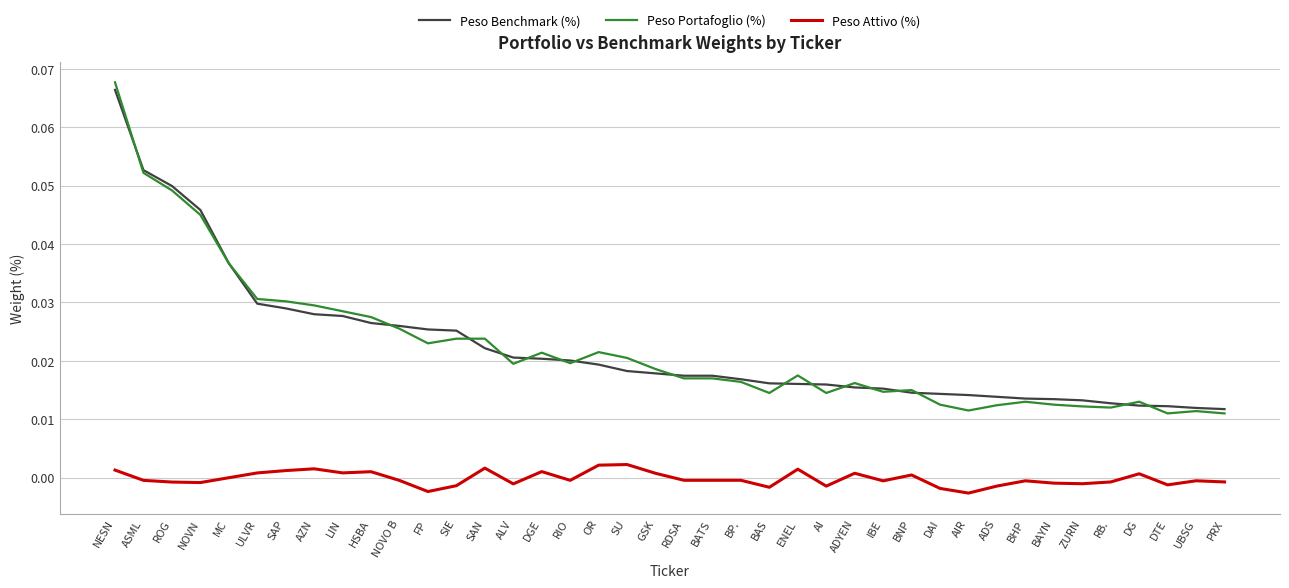

At which category is the sum across all series the highest?

NESN